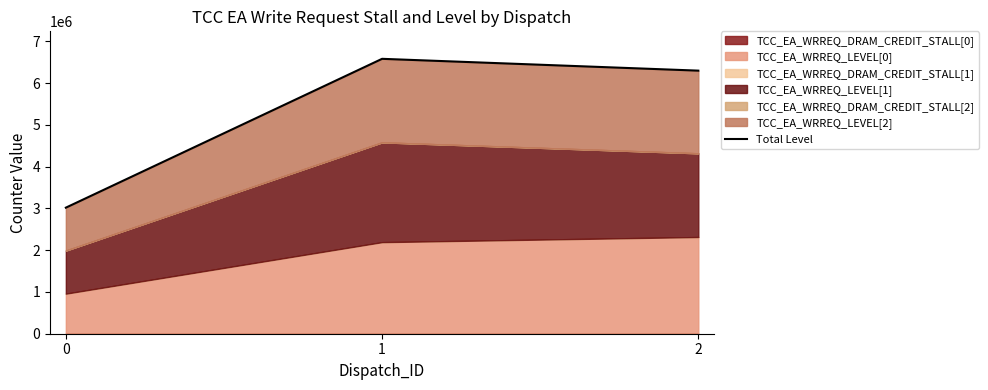

List the labels in order of value, smallest first.

0, 2, 1